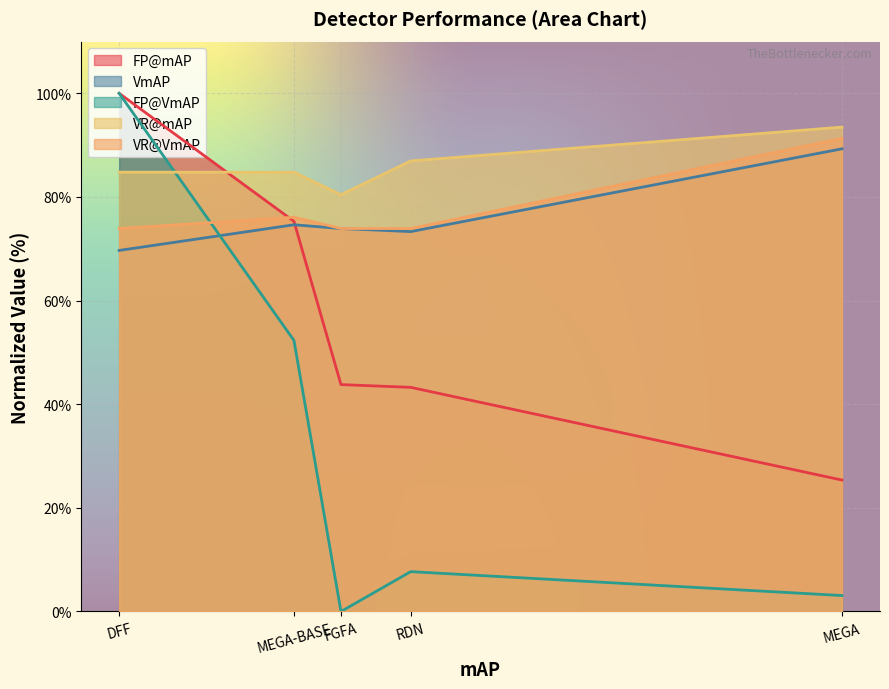

Which category has the lowest value in the VmAP series?

DFF